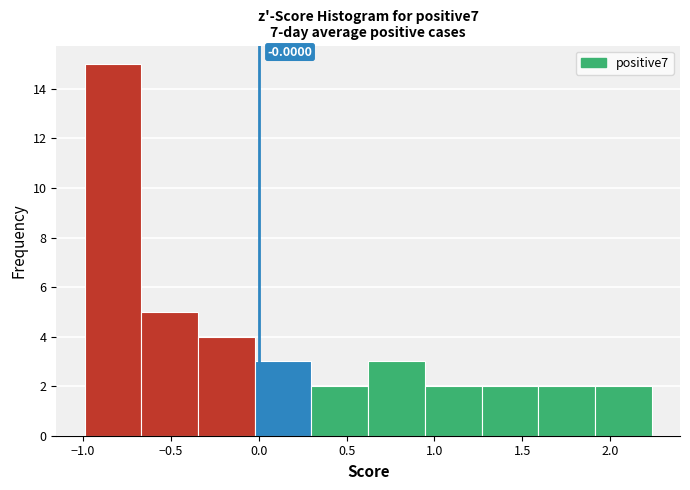

Which range on the x-axis has the tallest bar?

-1.00 to -0.65